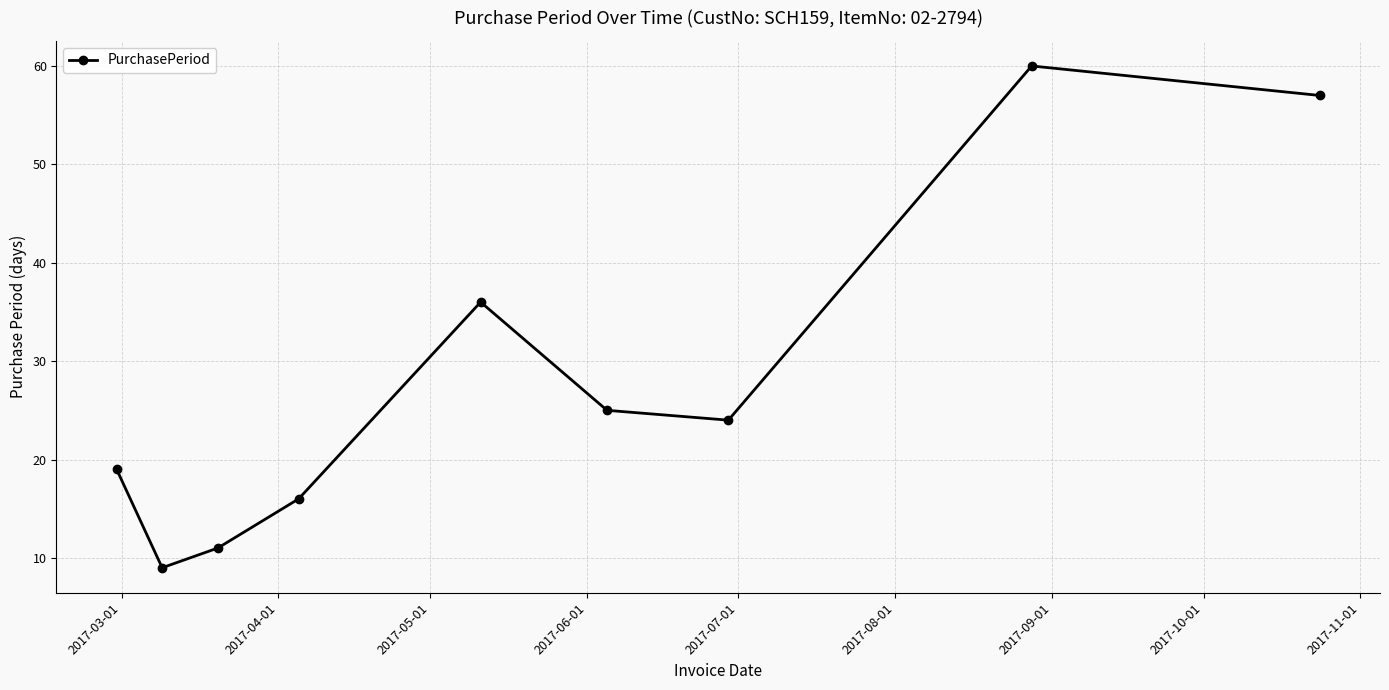

True or false: there are more than 0 points higher than both neighbors.

True